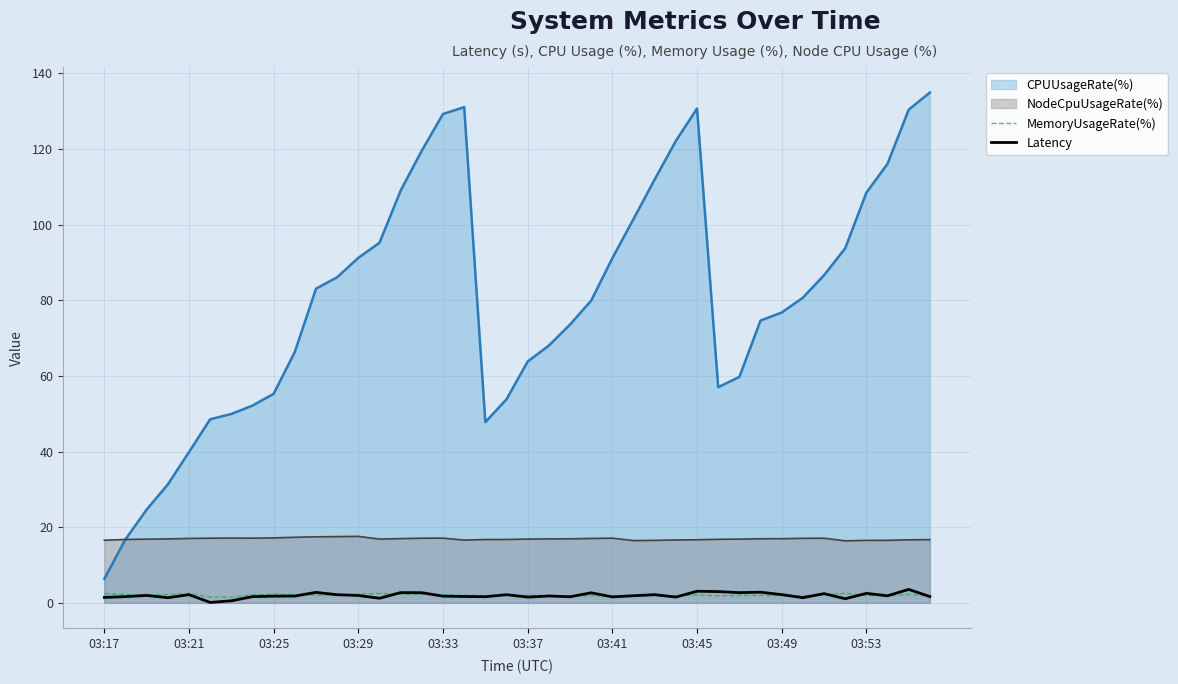

What is the spread (max minus min) of values at 31?

0.9